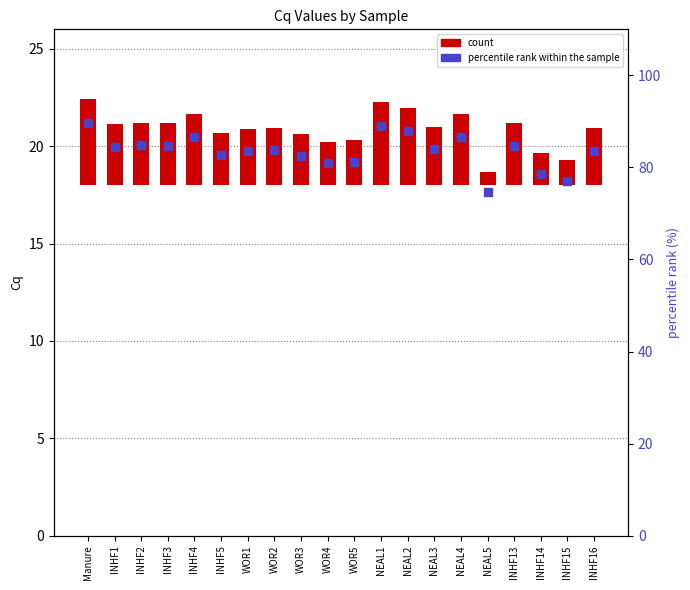

At how many categories does at least one series exceed 44?

20